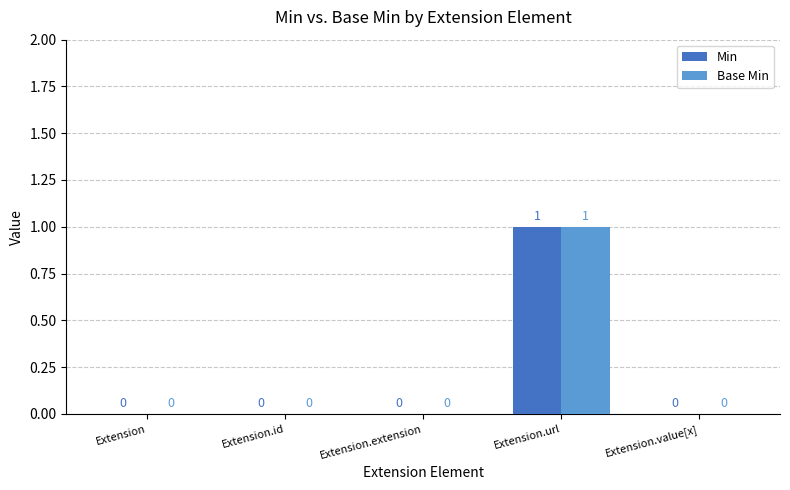

What are all the series names shown in the legend?

Min, Base Min